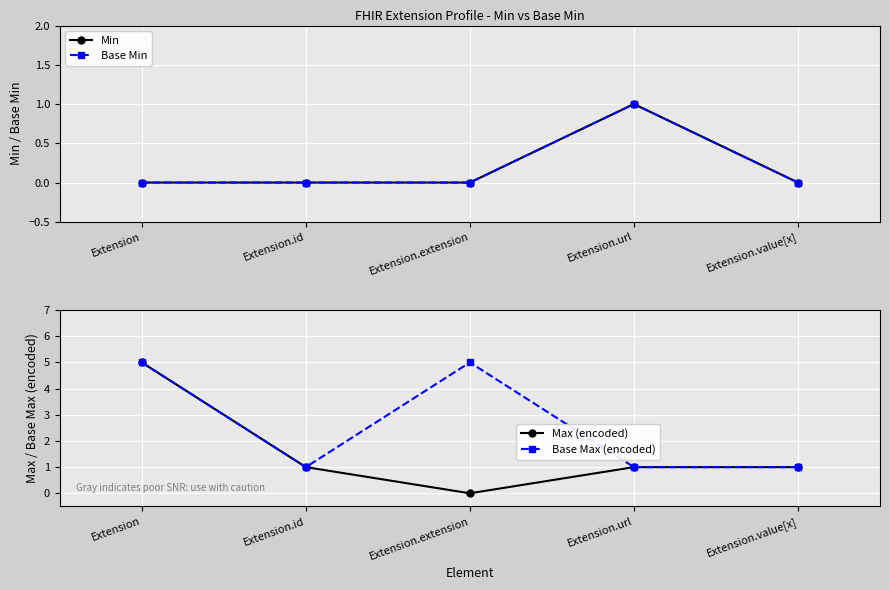

Which label corresponds to the smallest value in the chart?

Extension